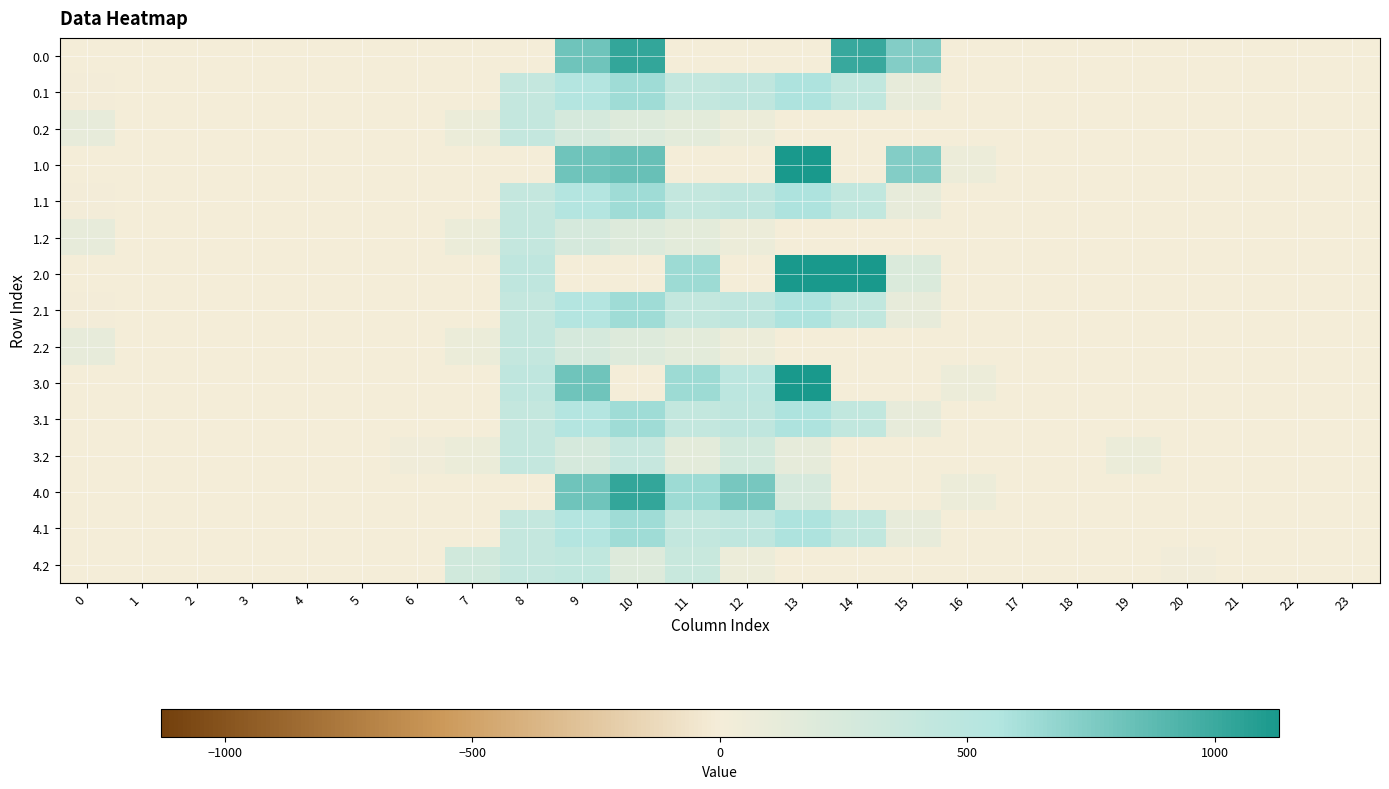

What is the difference between the highest and lowest values at 20?

27.8